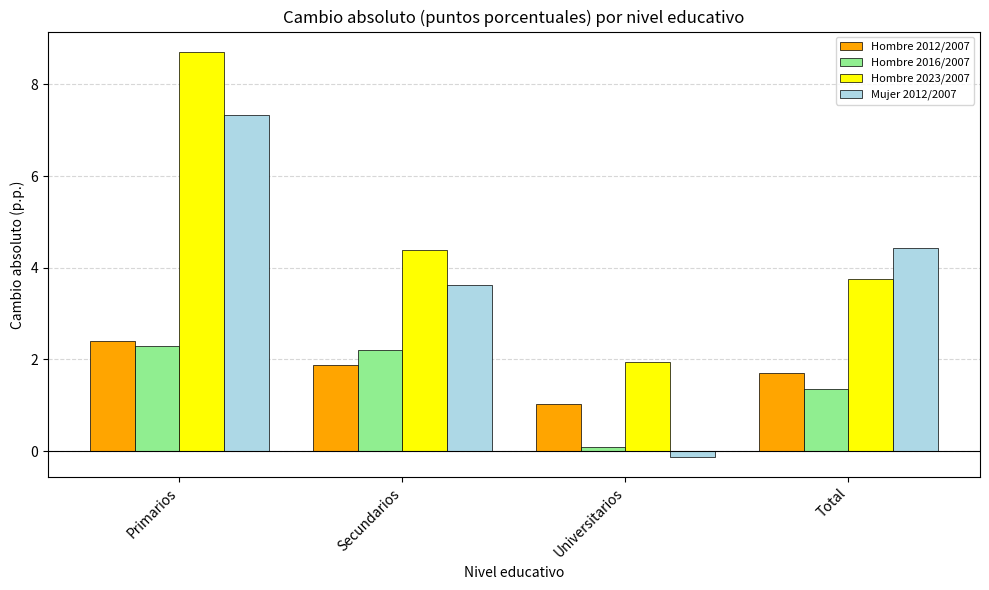

What is the difference between the maximum and minimum values in the Hombre 2023/2007 series?

6.8